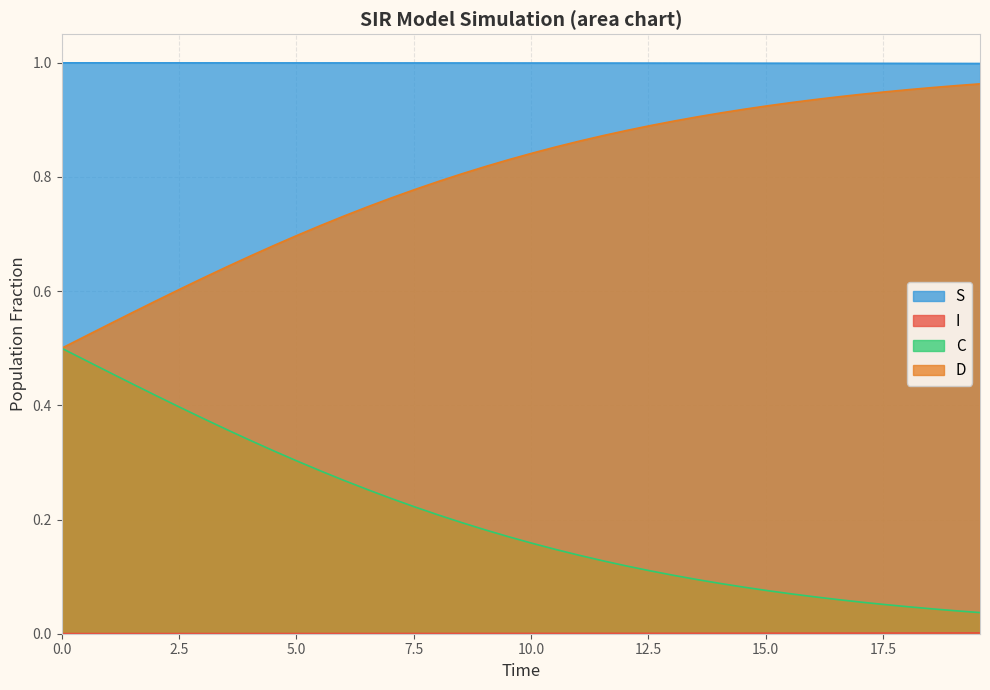

Which series has the largest total across all categories?

S